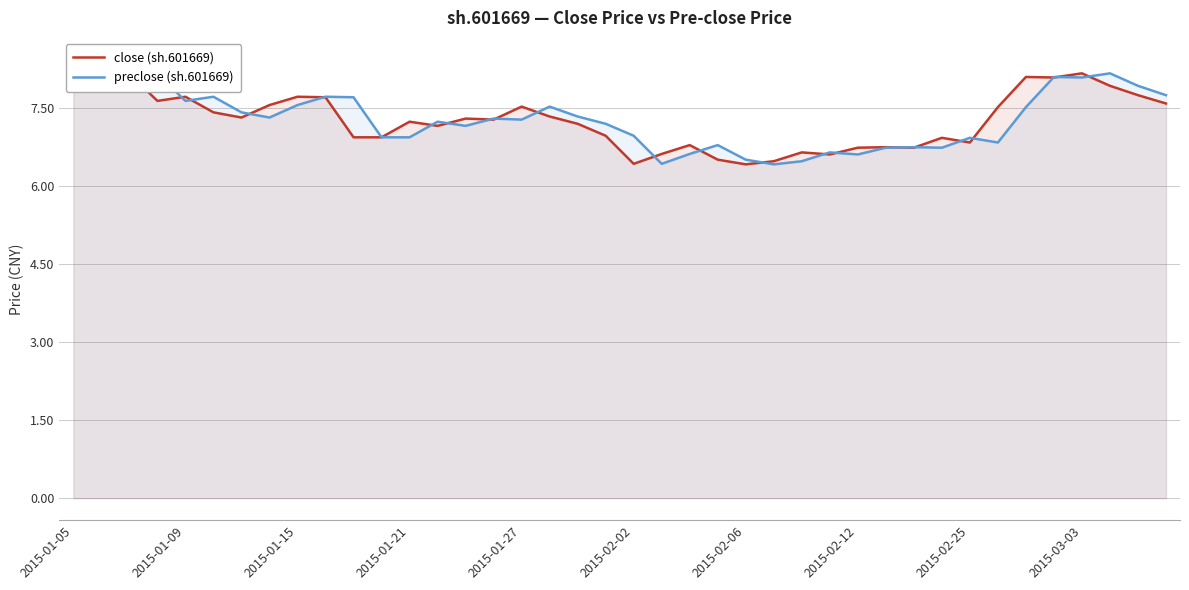

True or false: close (sh.601669) has a value of 2.8 at 2015-01-21.

False